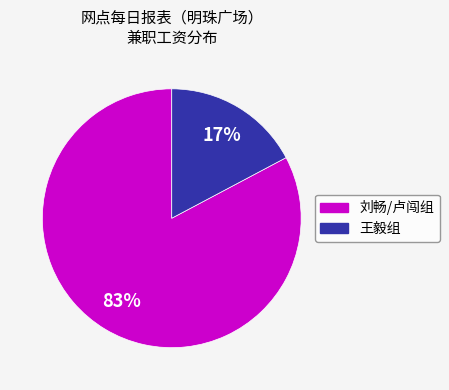

To the nearest percent, what is the difference between the largest and smallest slice percentages?

66%